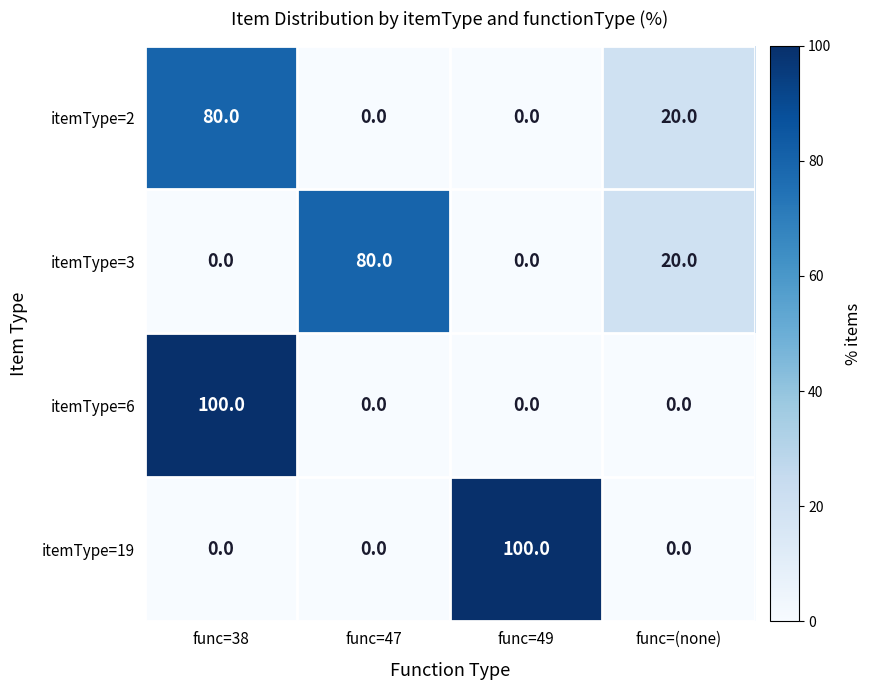

What is the total value across all series at func=38?

180